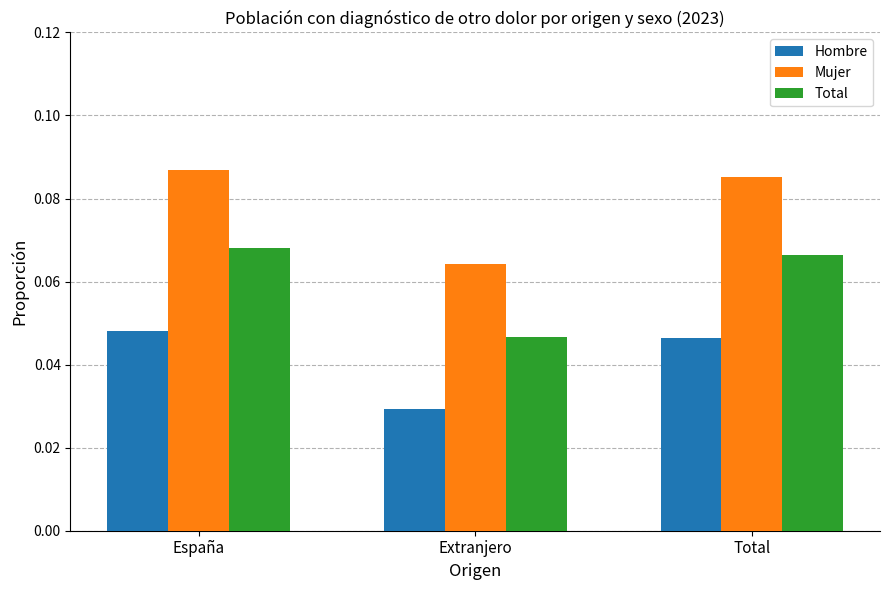

At which category does the chart reach its minimum across all series?

Extranjero